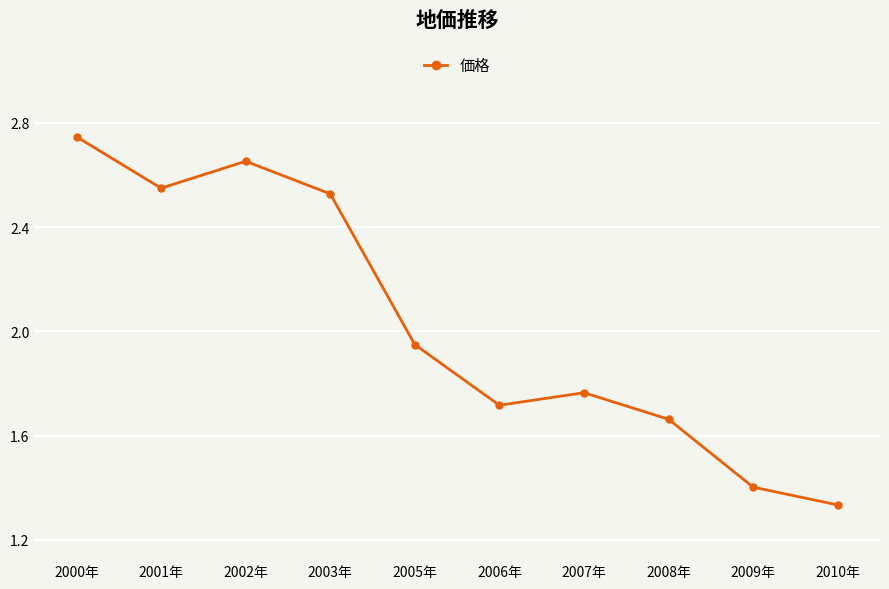

How many points are higher than both their immediate neighbors (excluding endpoints)?

2